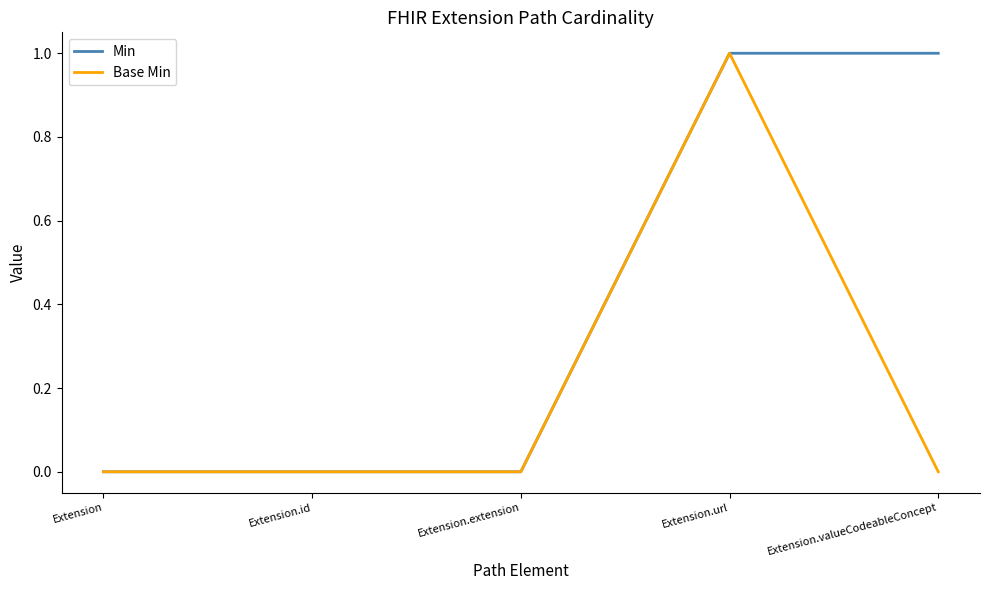

What are all the series names shown in the legend?

Min, Base Min